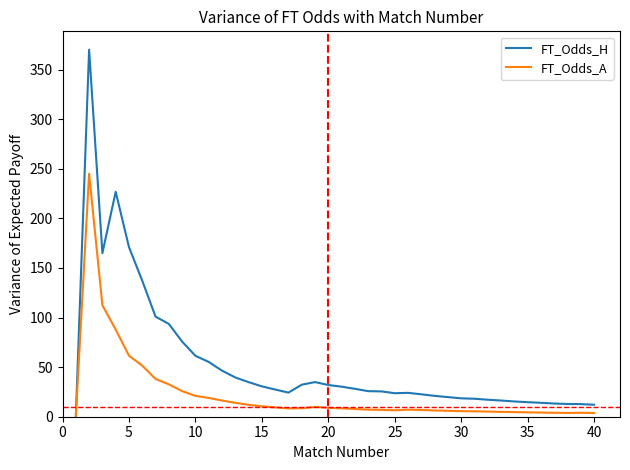

Which series has the largest range (max minus min)?

FT_Odds_H